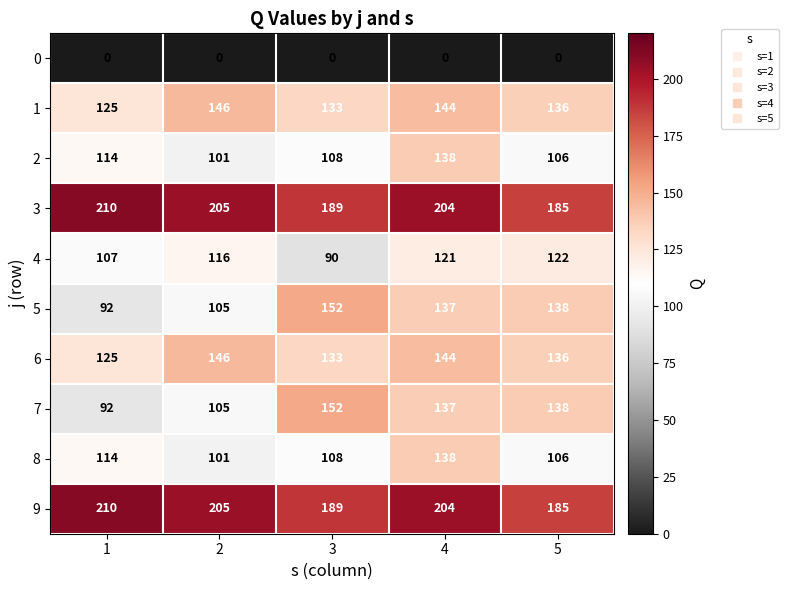

What is the total value across all series at 5?

1252